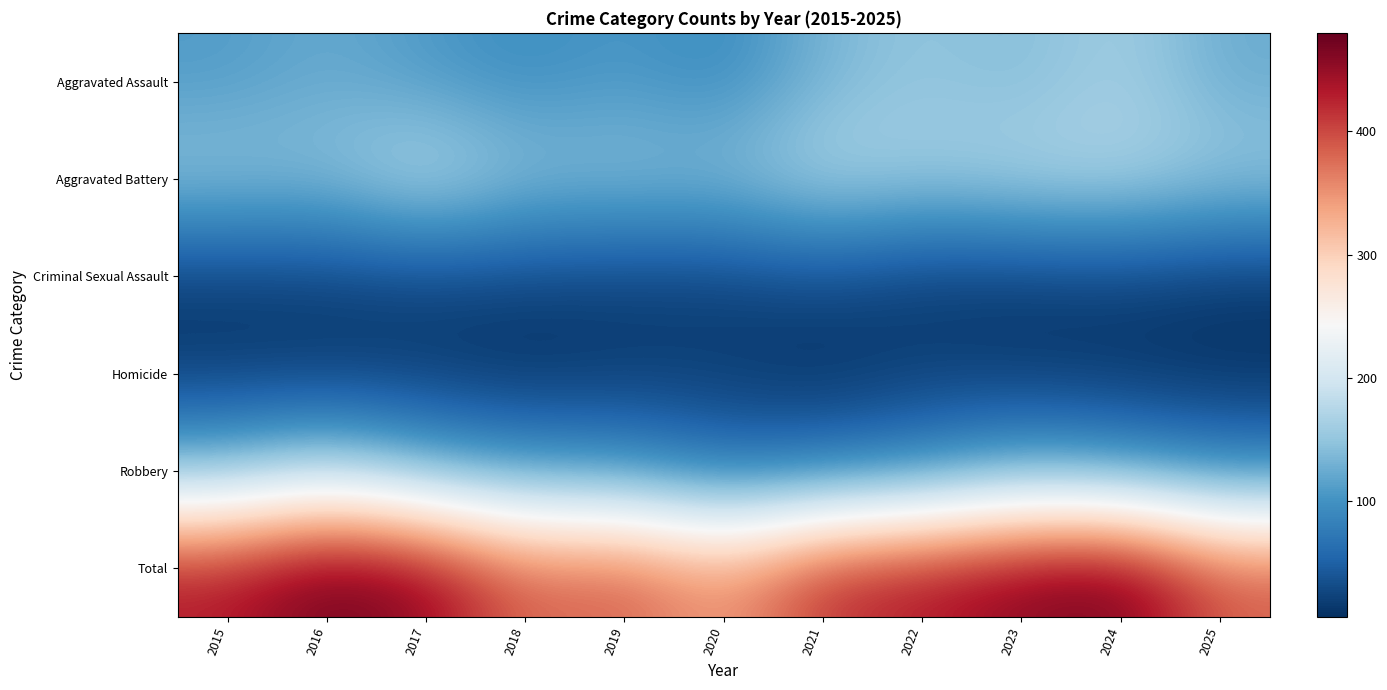

At which category is the sum across all series the highest?

2016